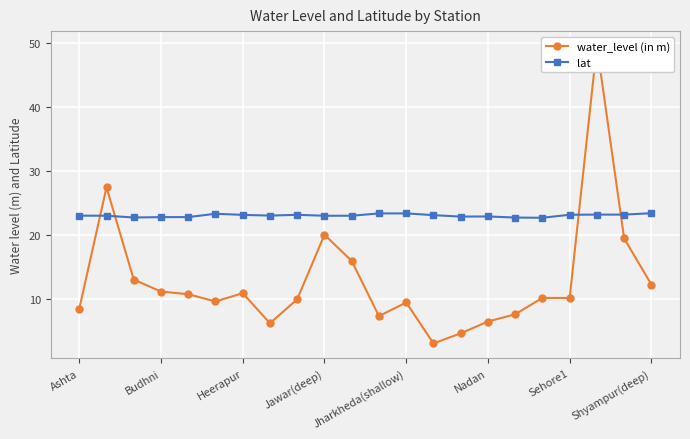

The lat series shows 23.0 at Ashta. True or false?

True